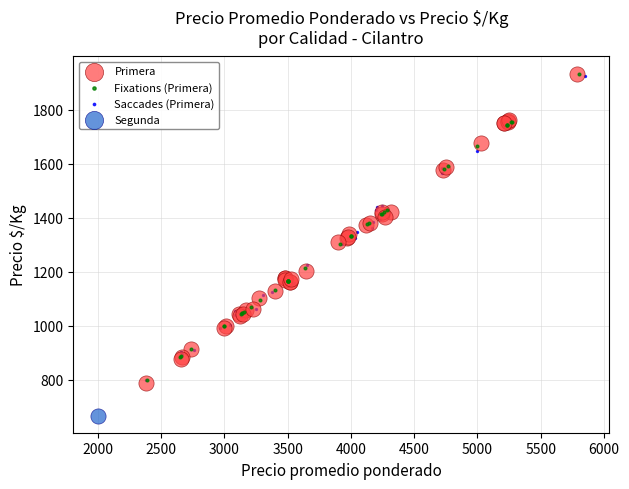

What are all the series names shown in the legend?

Primera, Fixations (Primera), Saccades (Primera), Segunda